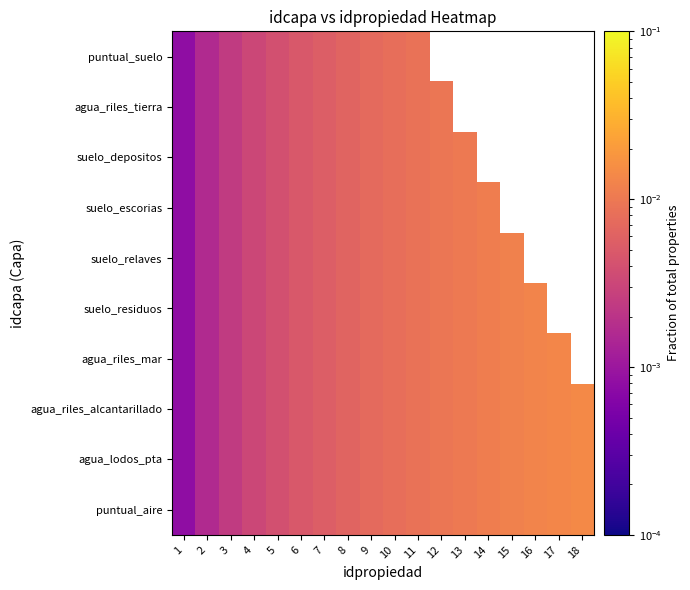

Rank the series at 3 from lowest to highest value.

puntual_aire, agua_lodos_pta, agua_riles_alcantarillado, agua_riles_mar, suelo_residuos, suelo_relaves, suelo_escorias, suelo_depositos, agua_riles_tierra, puntual_suelo